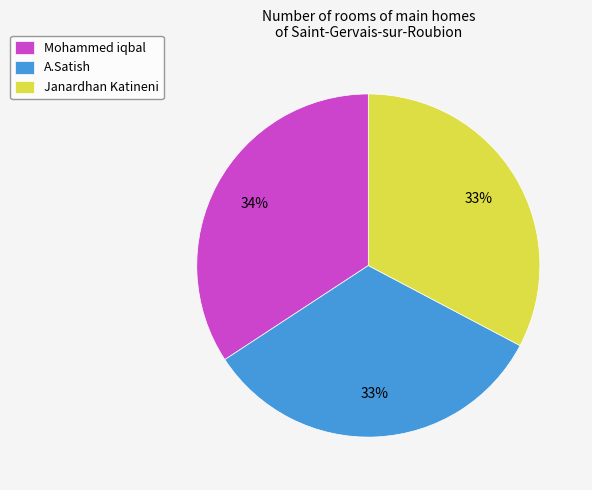

Do Janardhan Katineni and A.Satish together represent more than half of the pie?

Yes